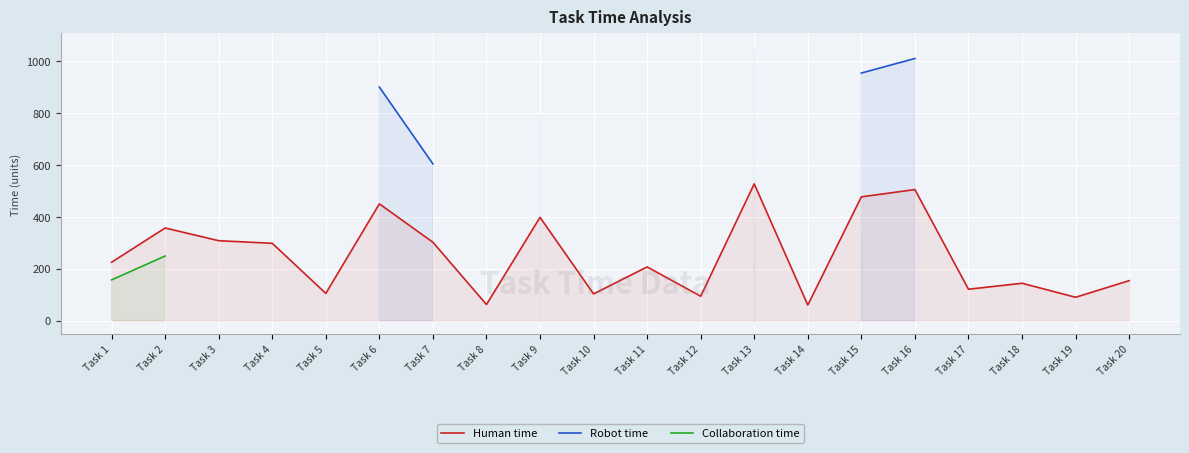

At which label does Human time first exceed 225?

Task 2